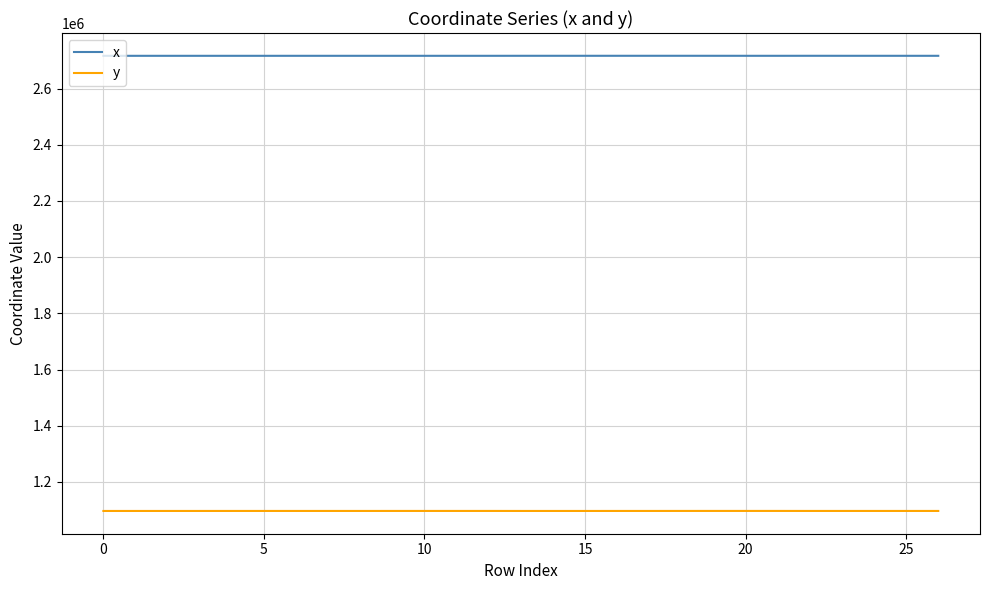

What is the greatest value displayed?

2716823.4